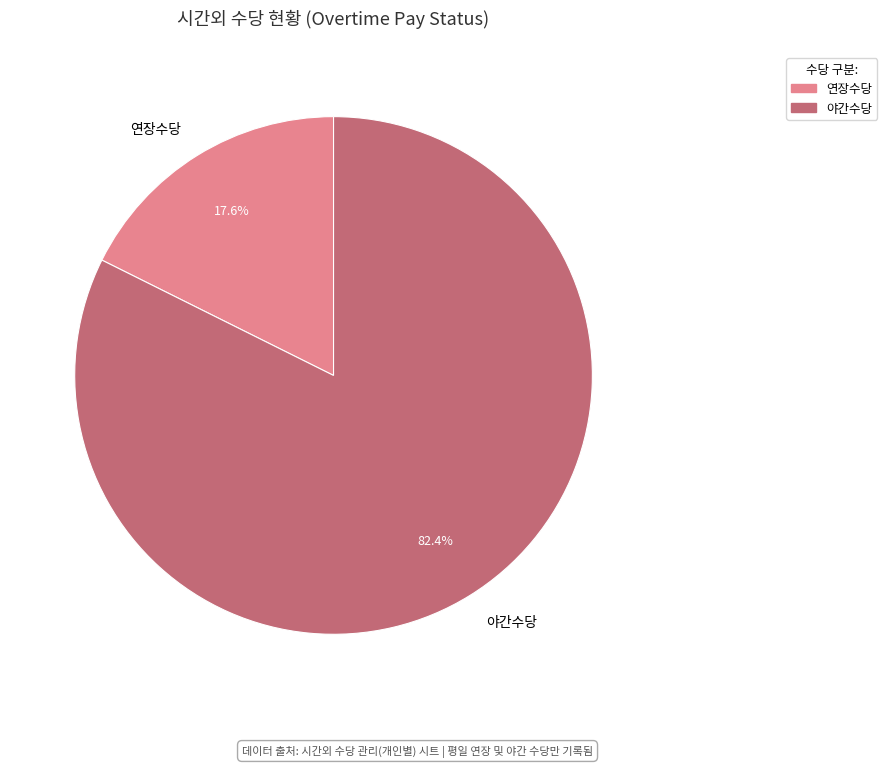

Does any single category account for the majority?

Yes